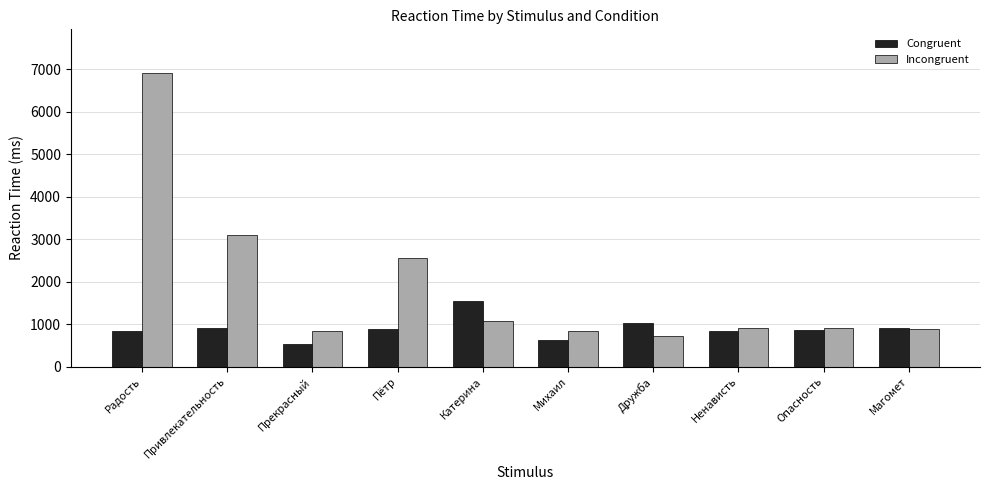

Which label corresponds to the smallest value in the chart?

Прекрасный